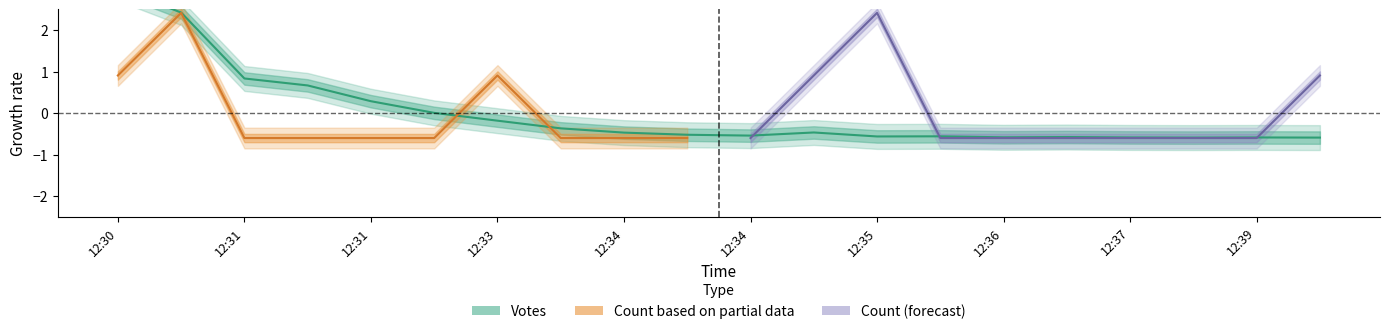

What is the difference between the maximum and minimum values?

3.6